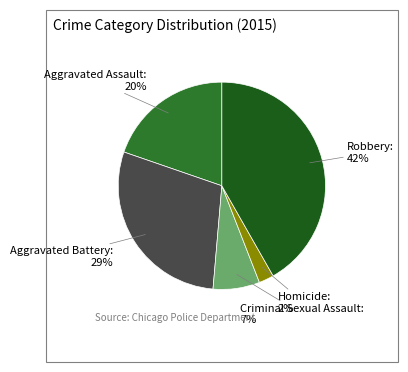

Which category has the smallest portion of the pie?

Homicide